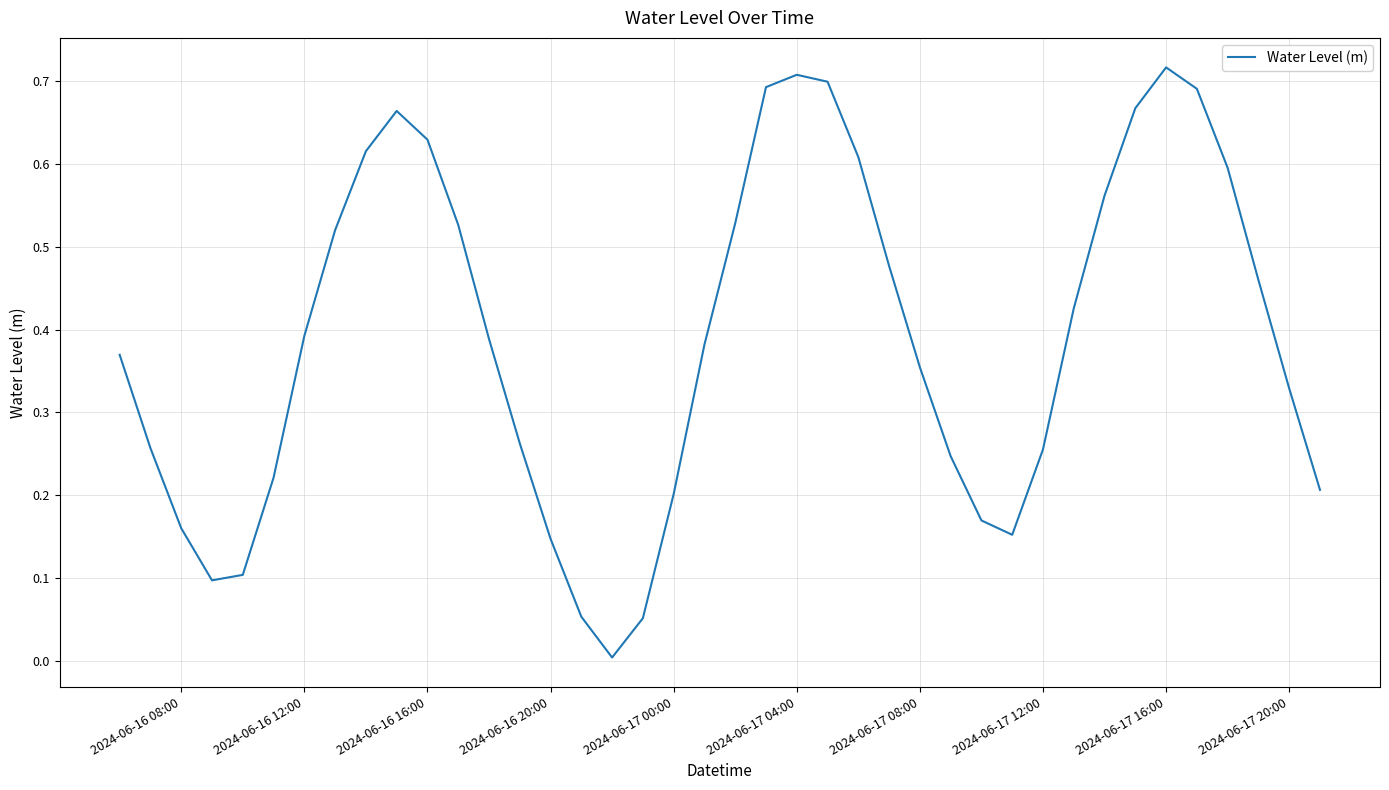

Does the chart display data point markers on the line(s)?

No